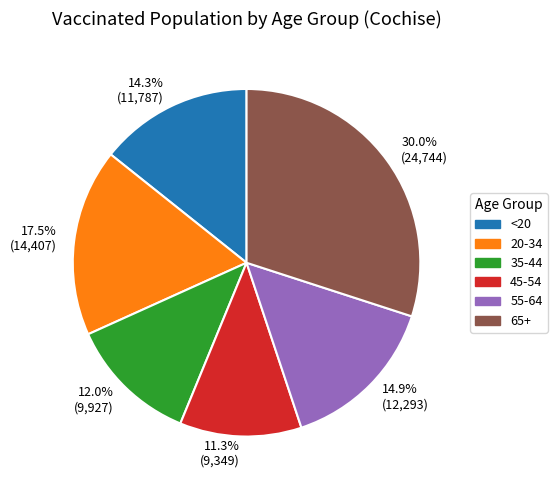

Between <20 and 35-44, which is larger?

<20